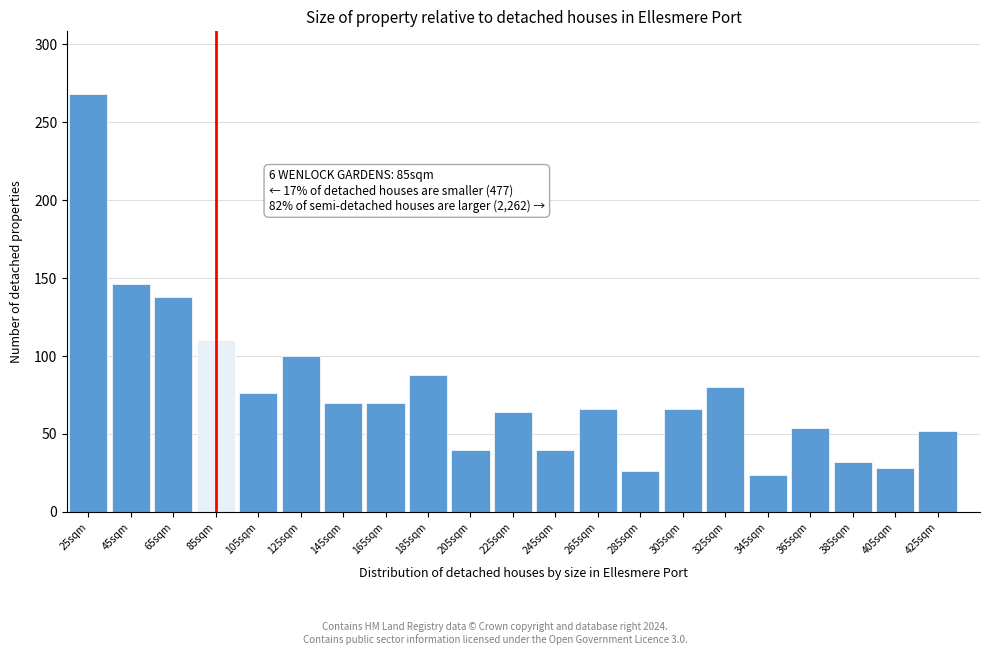

Reading left to right, transcribe all the data shown in this chart.

25sqm=268	45sqm=146	65sqm=138	85sqm=110	105sqm=76	125sqm=100	145sqm=70	165sqm=70	185sqm=88	205sqm=40	225sqm=64	245sqm=40	265sqm=66	285sqm=26	305sqm=66	325sqm=80	345sqm=24	365sqm=54	385sqm=32	405sqm=28	425sqm=52